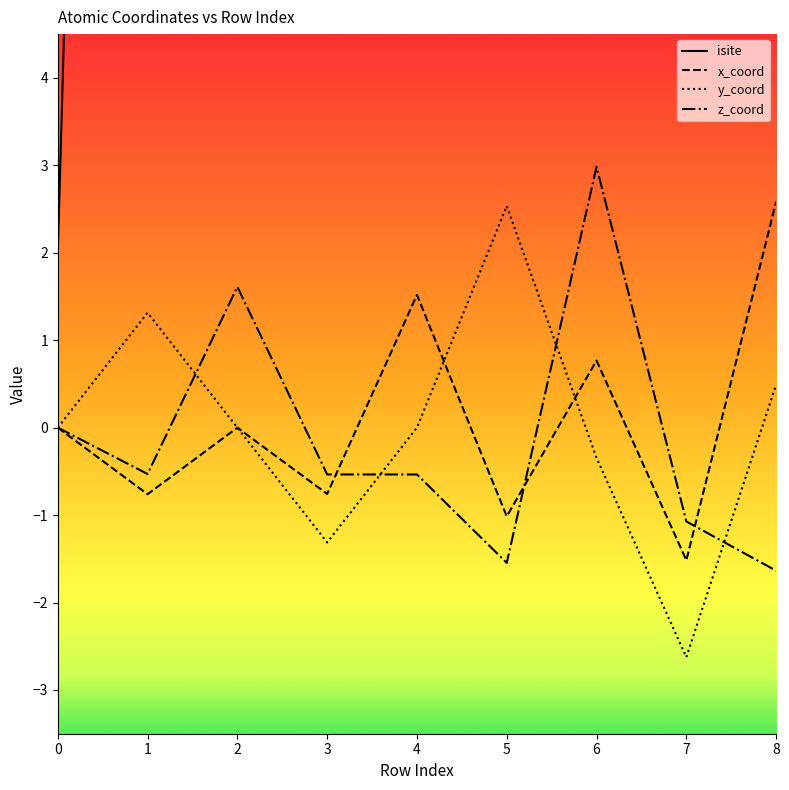

What is the approximate value of y_coord at 8?

0.5